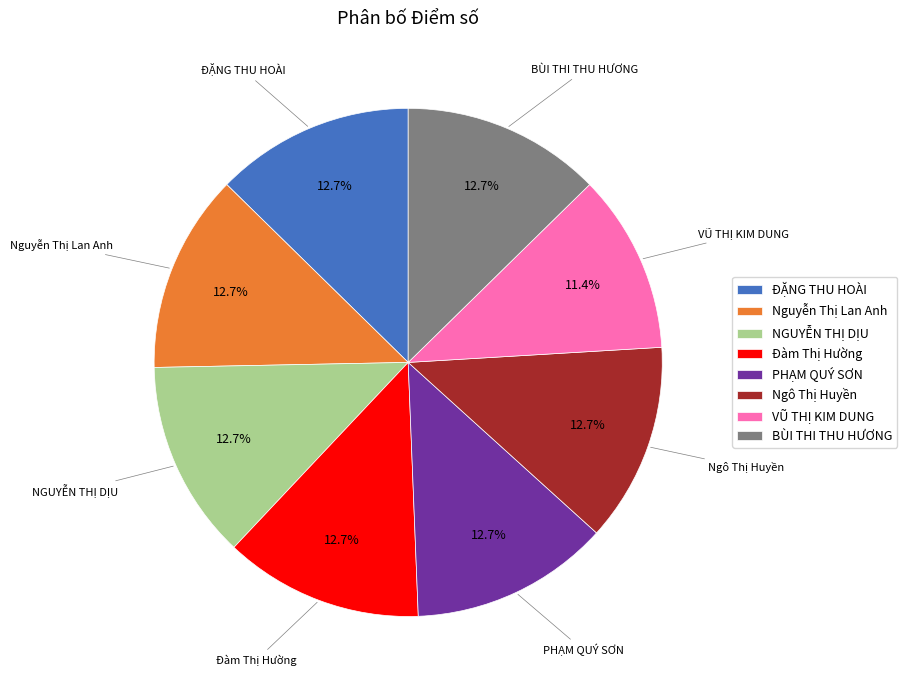

Is it true that NGUYỄN THỊ DỊU is 13% of the pie?

True